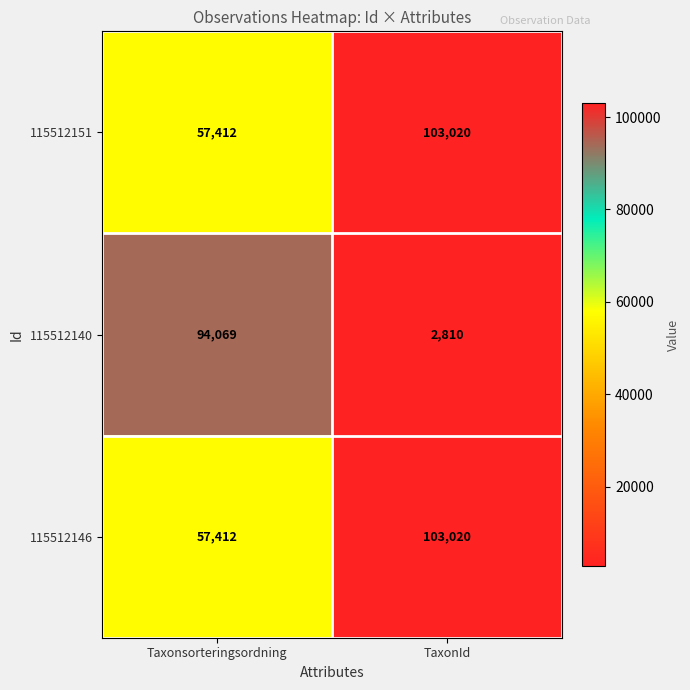

Where is 115512151 nearest to the value 80216?

Taxonsorteringsordning